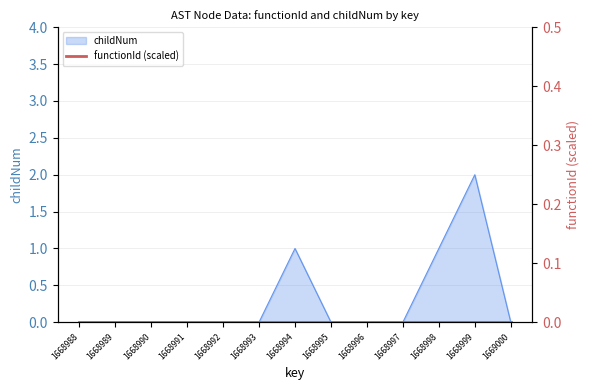

At which category does the chart reach its peak across all series?

1668999